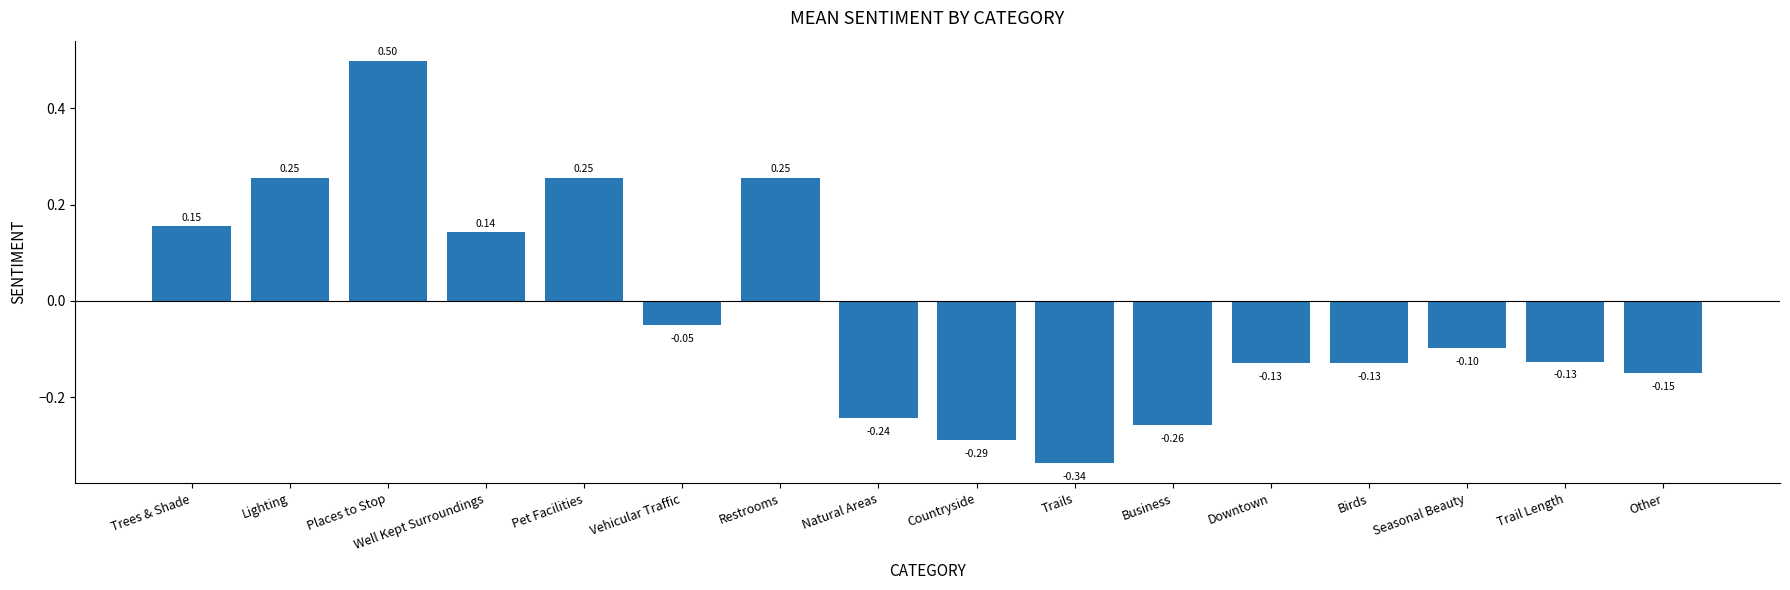

What value does the data have at Vehicular Traffic?

-0.1